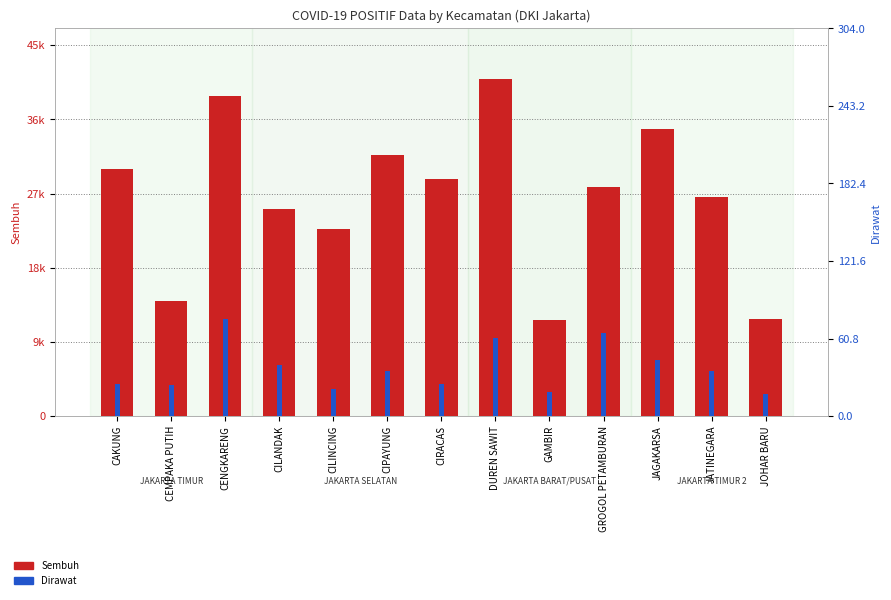

List the labels in order of Dirawat value, smallest first.

JOHAR BARU, GAMBIR, CILINCING, CEMPAKA PUTIH, CAKUNG, CIRACAS, CIPAYUNG, JATINEGARA, CILANDAK, JAGAKARSA, DUREN SAWIT, GROGOL PETAMBURAN, CENGKARENG